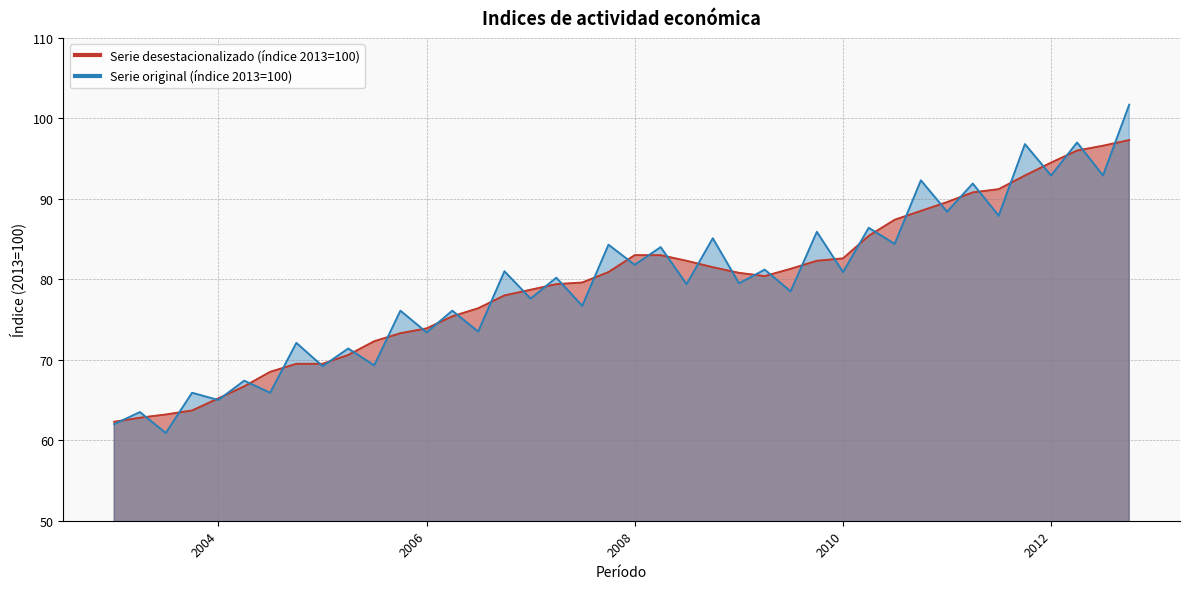

Which series ends up on top after the final intersection of Serie desestacionalizado (indice 2013=100) and Serie original (indice 2013=100)?

Serie original (indice 2013=100)